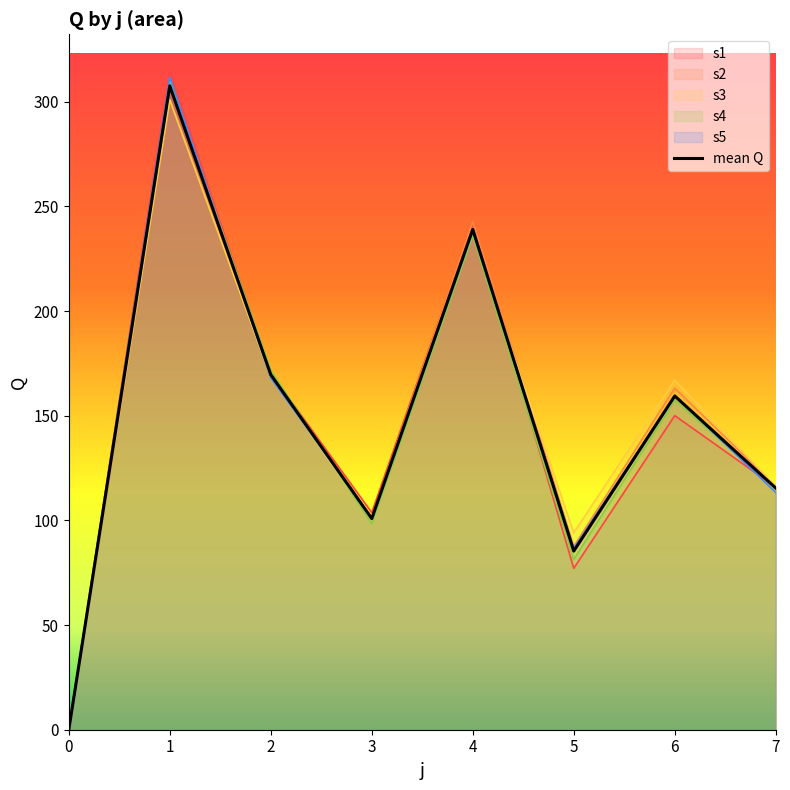

Approximately how many times larger is the value at 4 compared to 3?

2.4